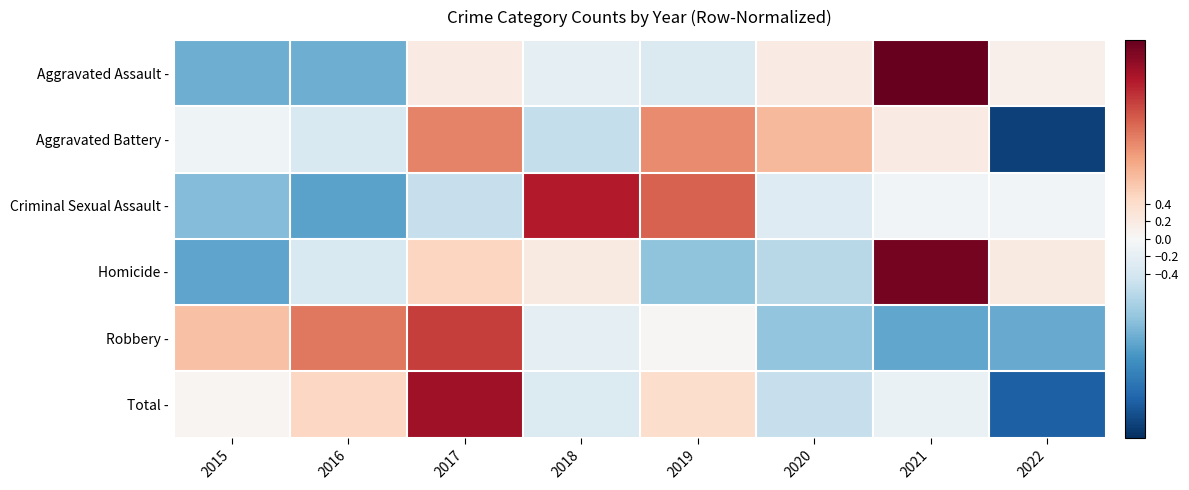

Count the number of data series in this chart.

6